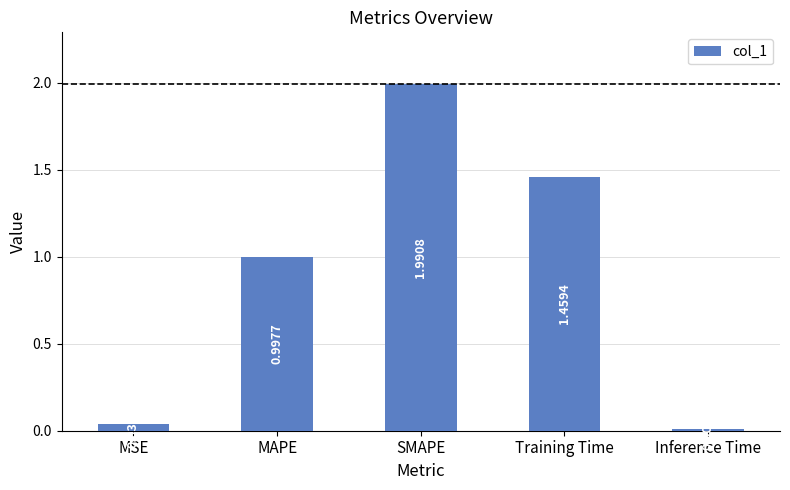

The value at MAPE is 1.7. True or false?

False